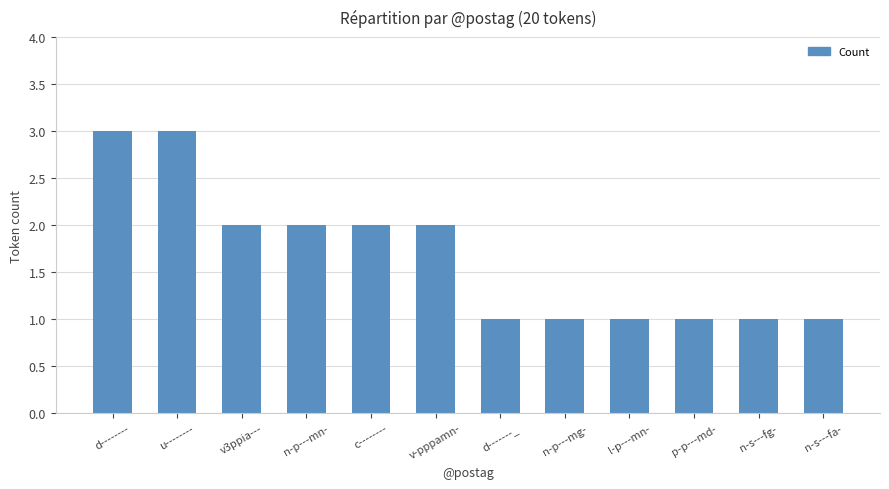

What is the ratio of the value at l-p---mn- to the value at n-p---mg-?

1.0